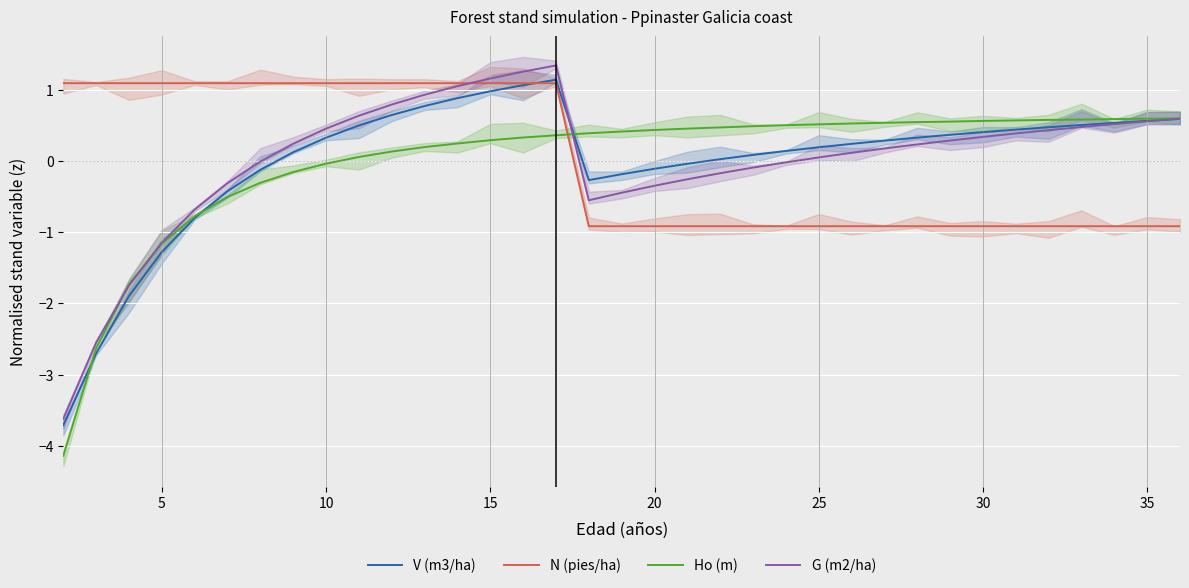

Read the Ho (m) value at 35.

0.6